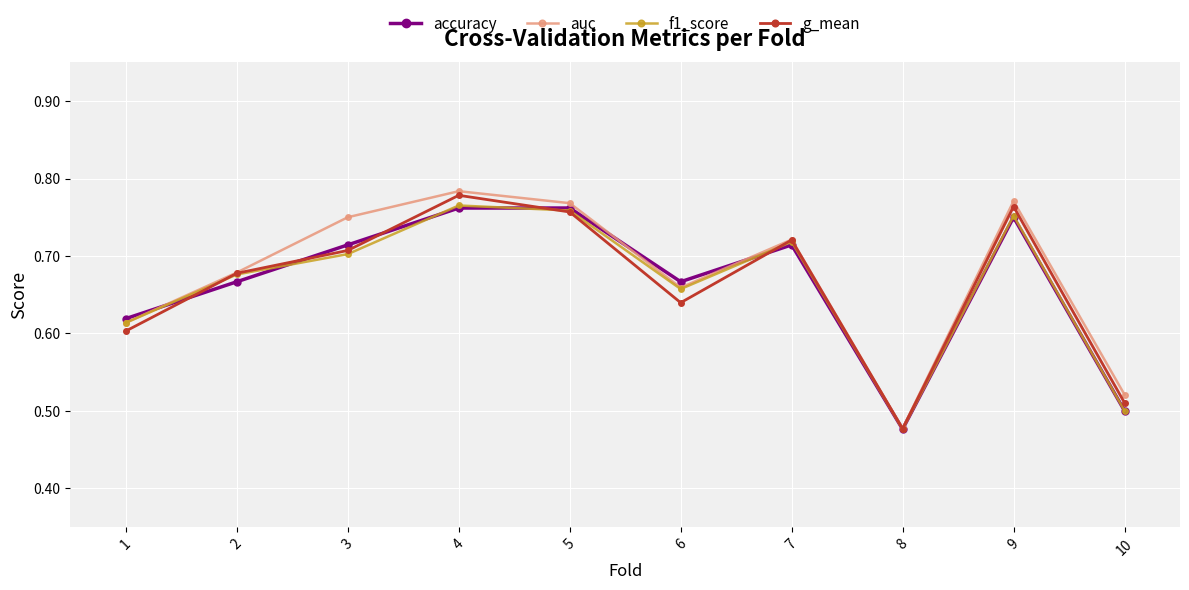

Count the f1_score values in the range 0 to 1.

10